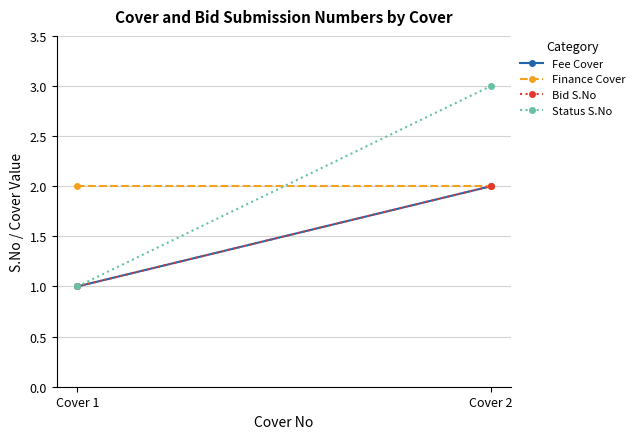

Between Cover 1 and Cover 2, which is larger?

Cover 2